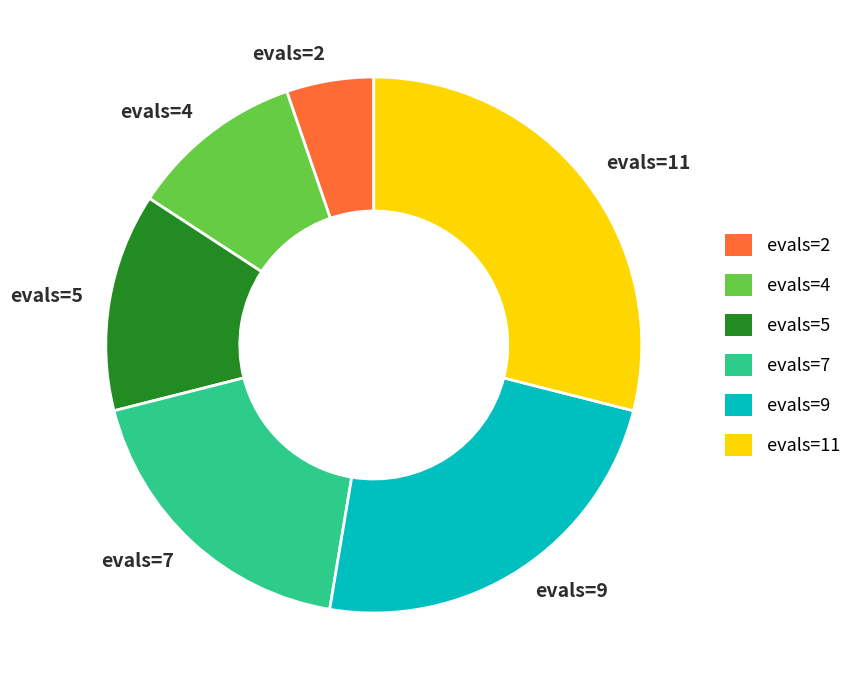

What is the largest slice in the pie chart?

evals=11